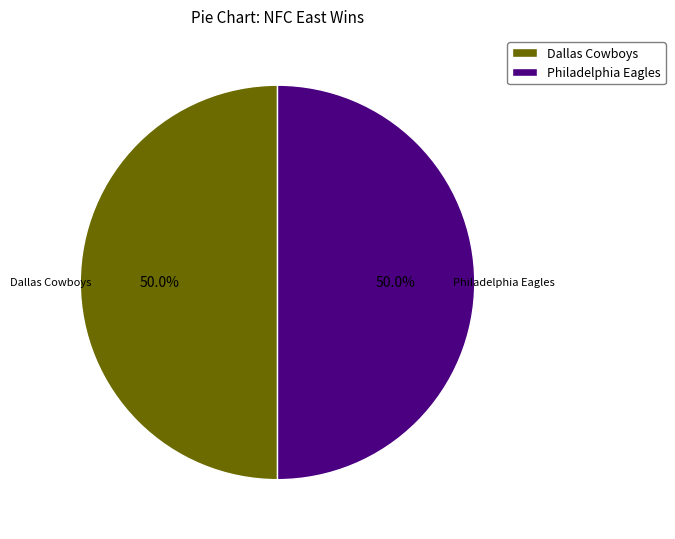

What is the ratio of the value at Philadelphia Eagles to the value at Dallas Cowboys?

1.0